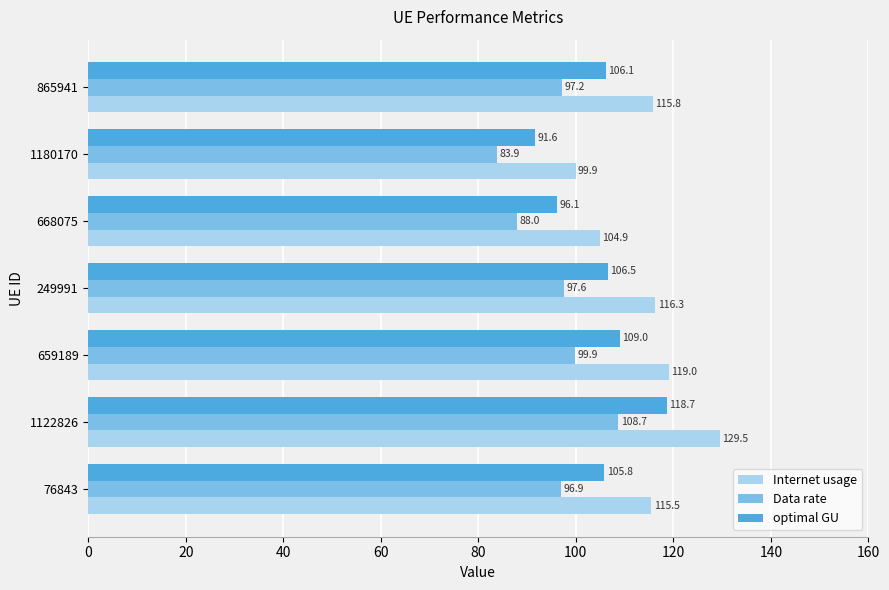

At which category does the chart reach its peak across all series?

1122826